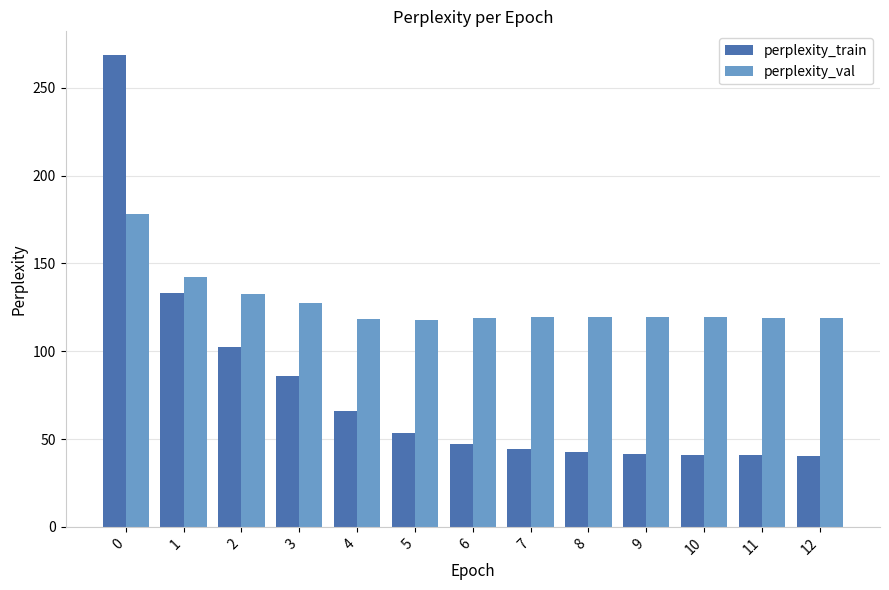

What is the total value across all series at 9?

161.1